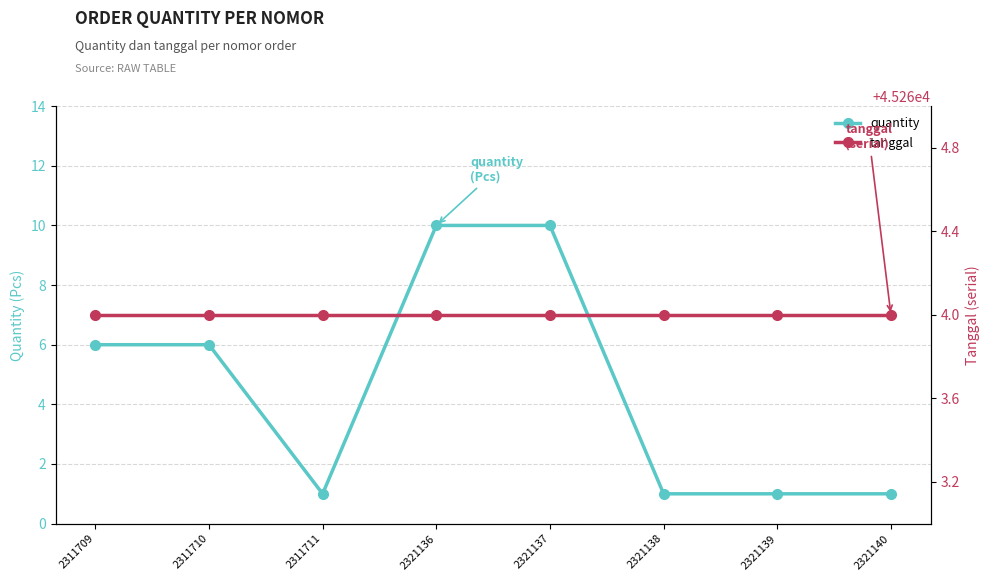

Where is the first local minimum for quantity?

2311711